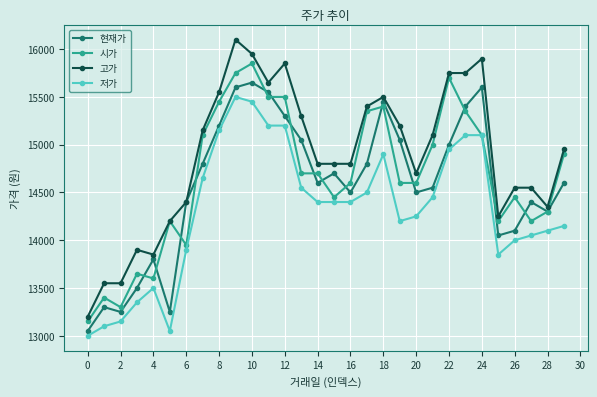

Which series has the largest range (max minus min)?

고가